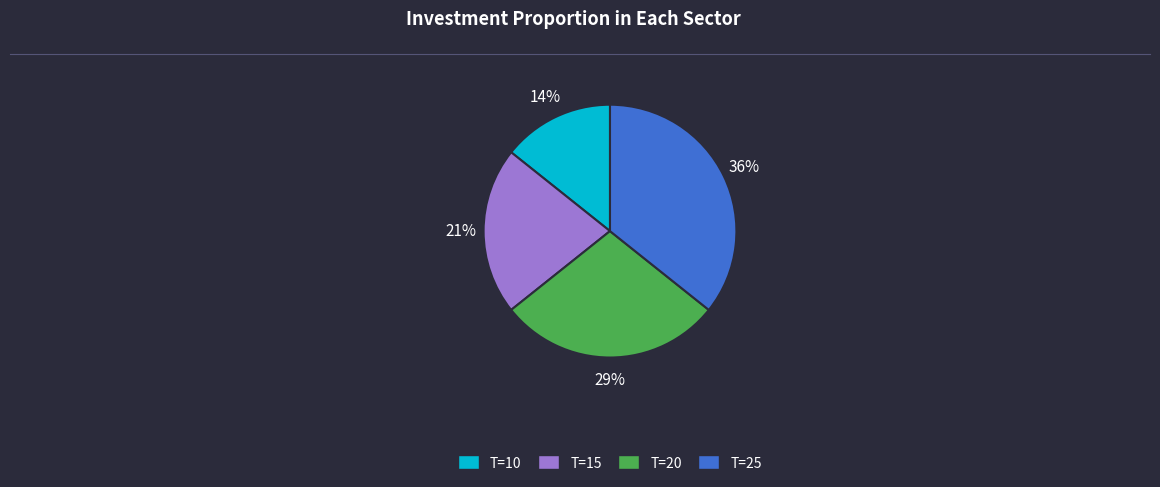

How many slices are in this pie chart?

4